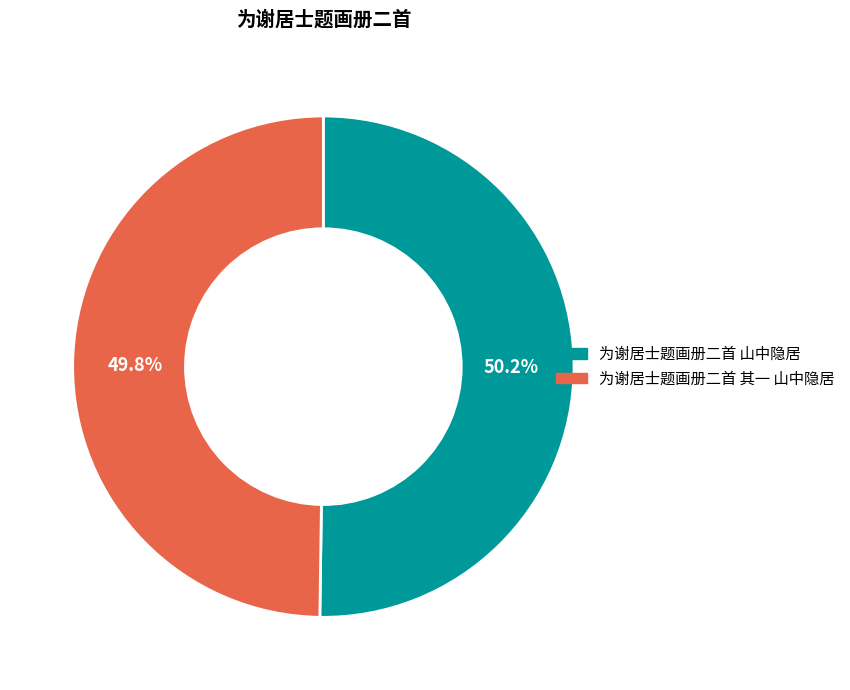

What portion of the pie excludes 为谢居士题画册二首 山中隐居?

49.8%